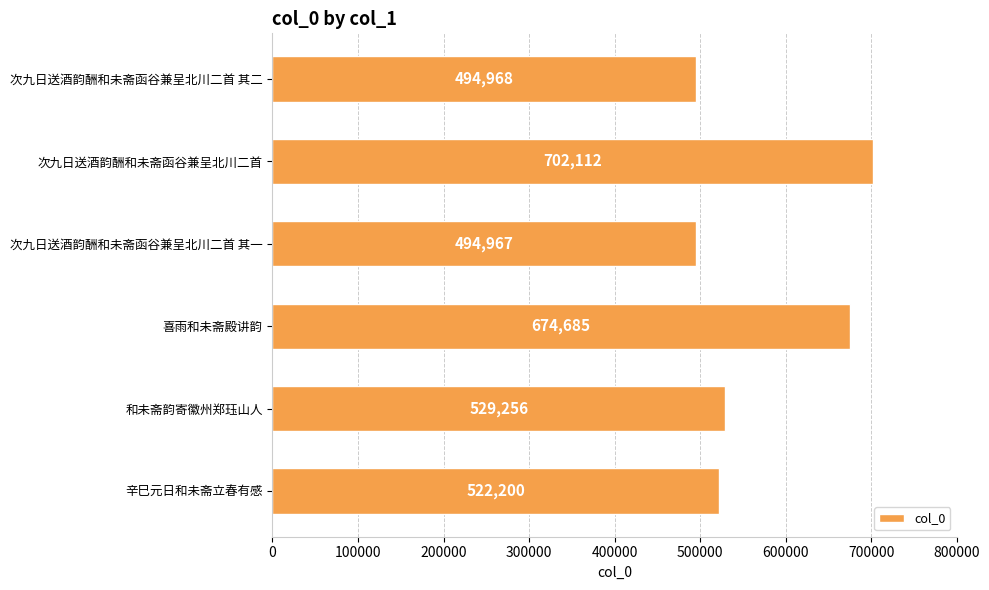

List the labels in order of value, largest first.

次九日送酒韵酬和未斋函谷兼呈北川二首, 喜雨和未斋殿讲韵, 和未斋韵寄徽州郑珏山人, 辛巳元日和未斋立春有感, 次九日送酒韵酬和未斋函谷兼呈北川二首 其二, 次九日送酒韵酬和未斋函谷兼呈北川二首 其一